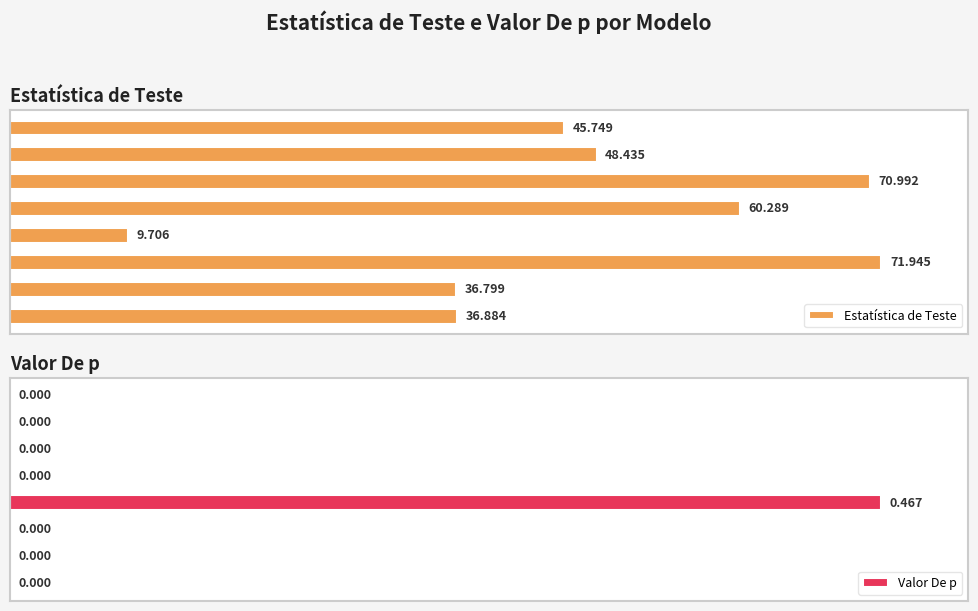

What is the average value of the Estatística de Teste series?

47.6